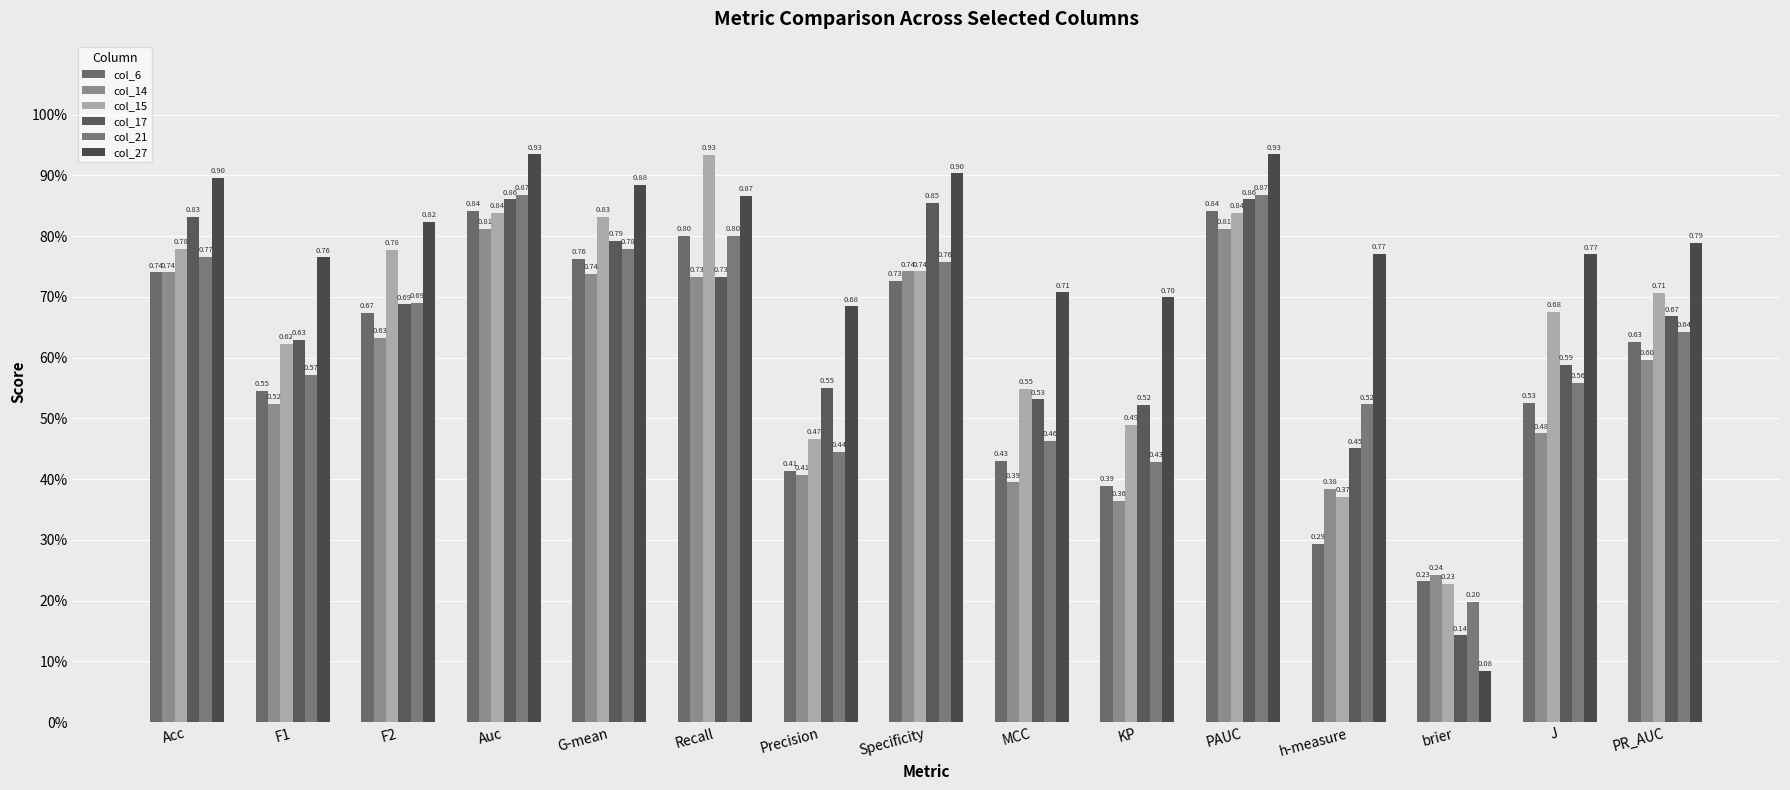

What is the minimum value shown in the chart?

0.1